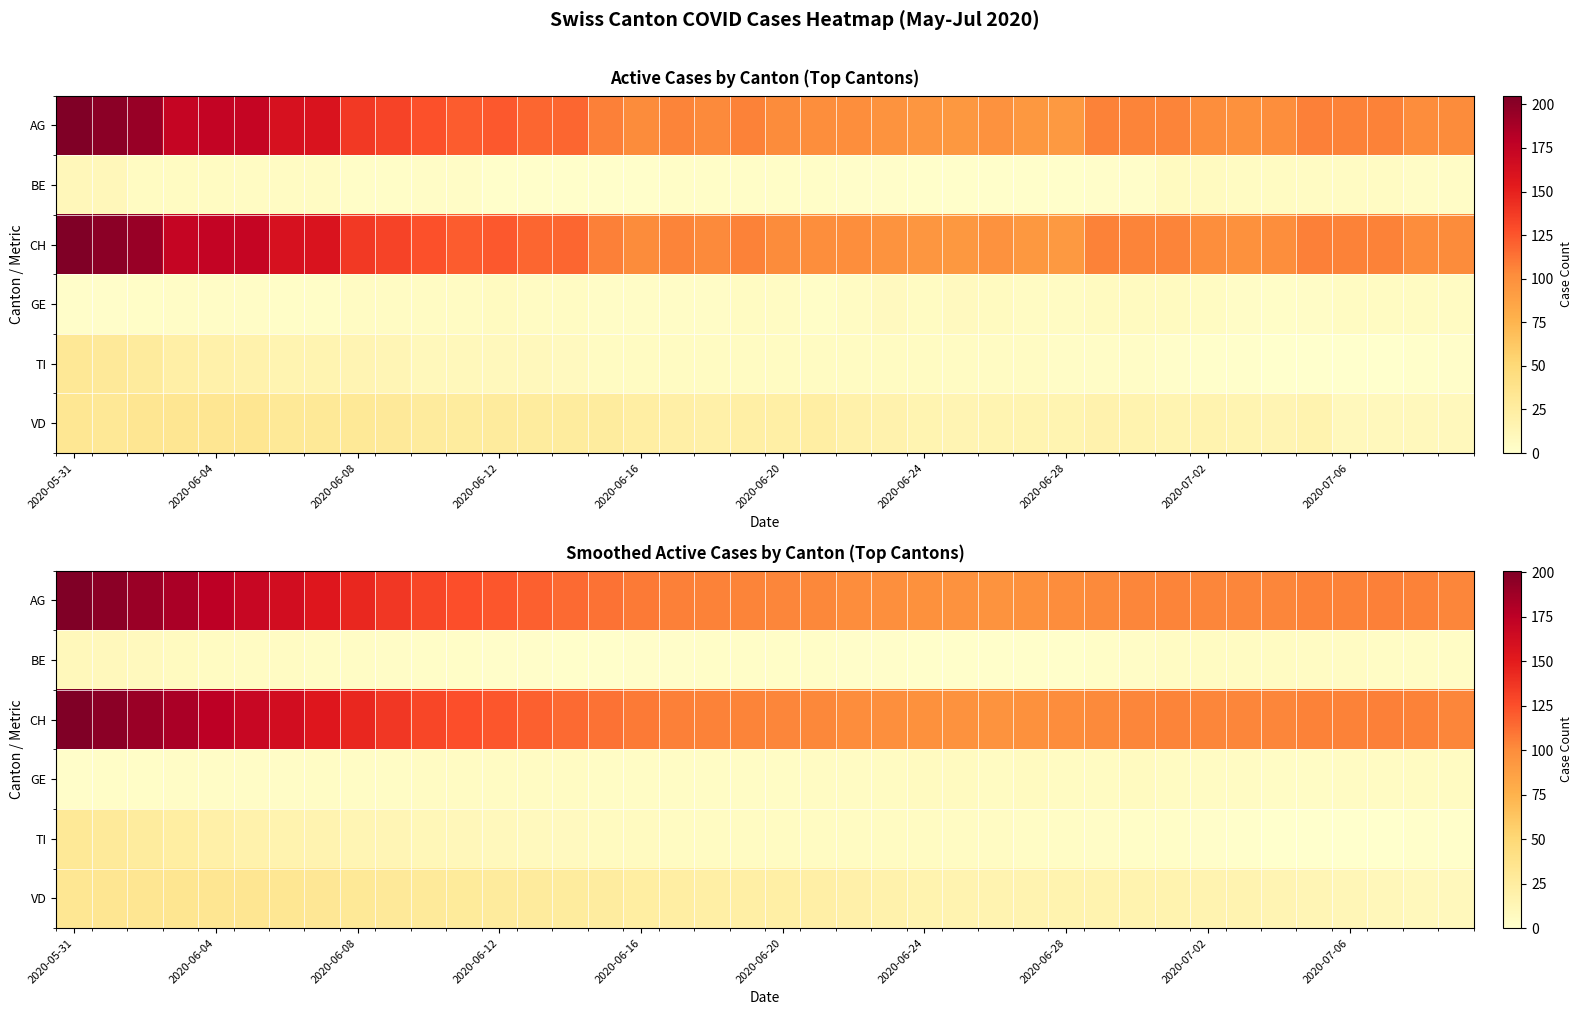

Rank the series by their maximum value, from highest to lowest.

AG, CH, VD, TI, BE, GE